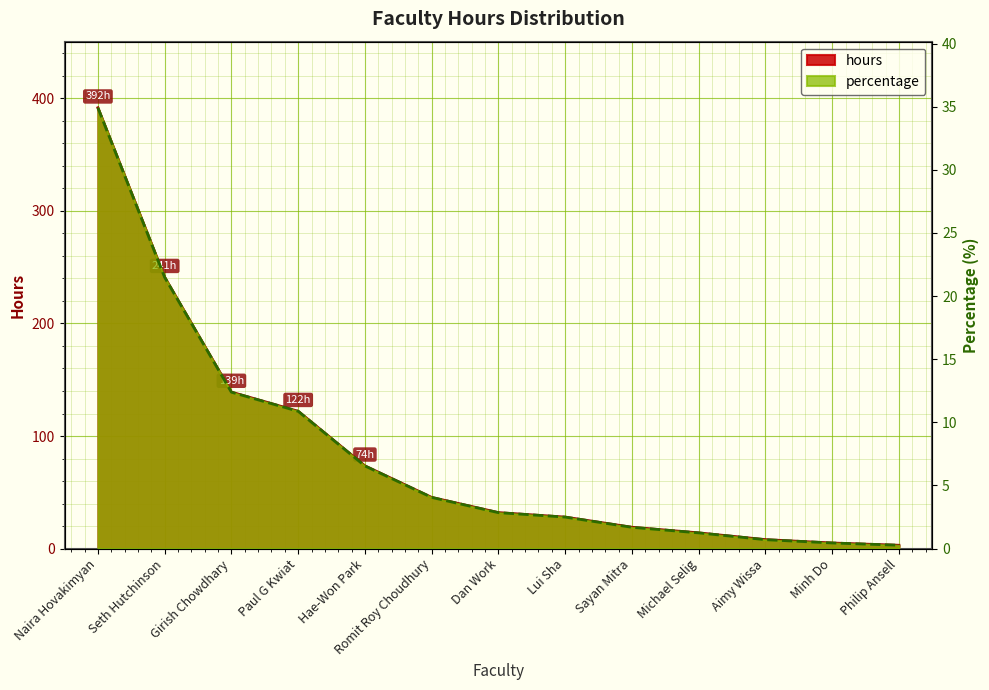

How many lines are shown in the chart?

2